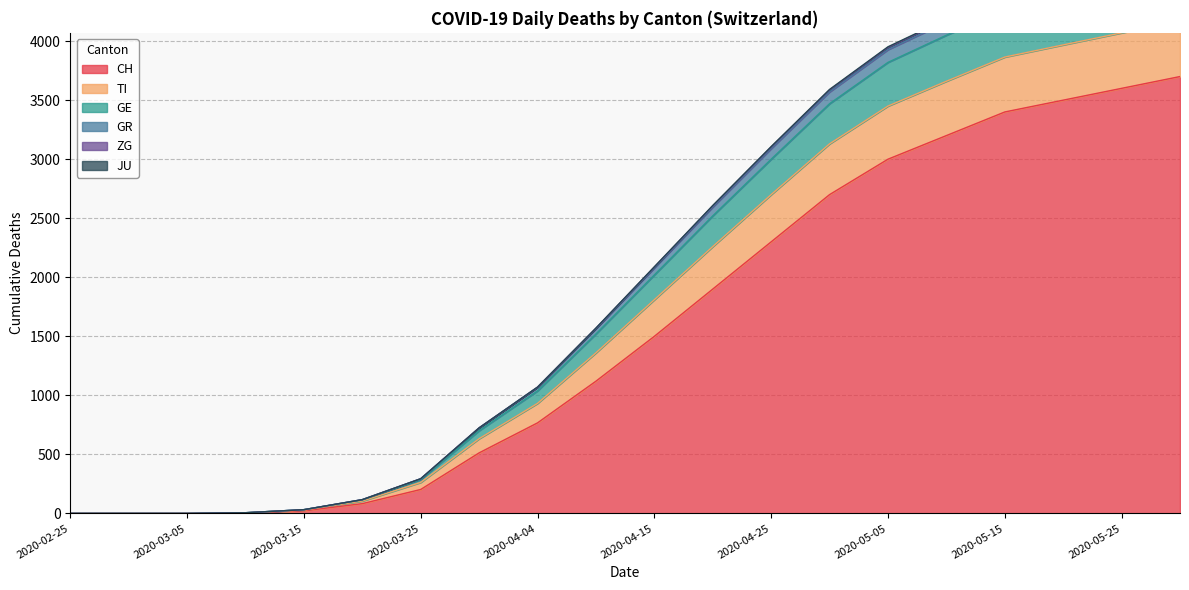

The value of CH at 2020-04-25 is 3652. True or false?

False